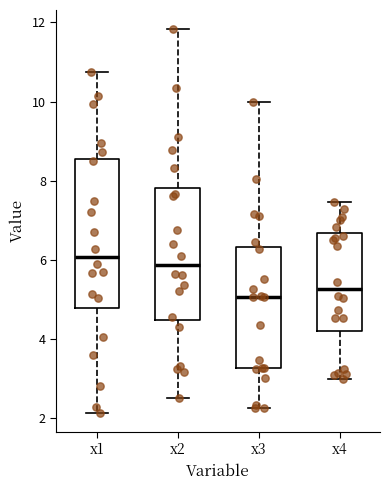

Comparing the boxes themselves (not the whiskers), which one is the tallest?

x1